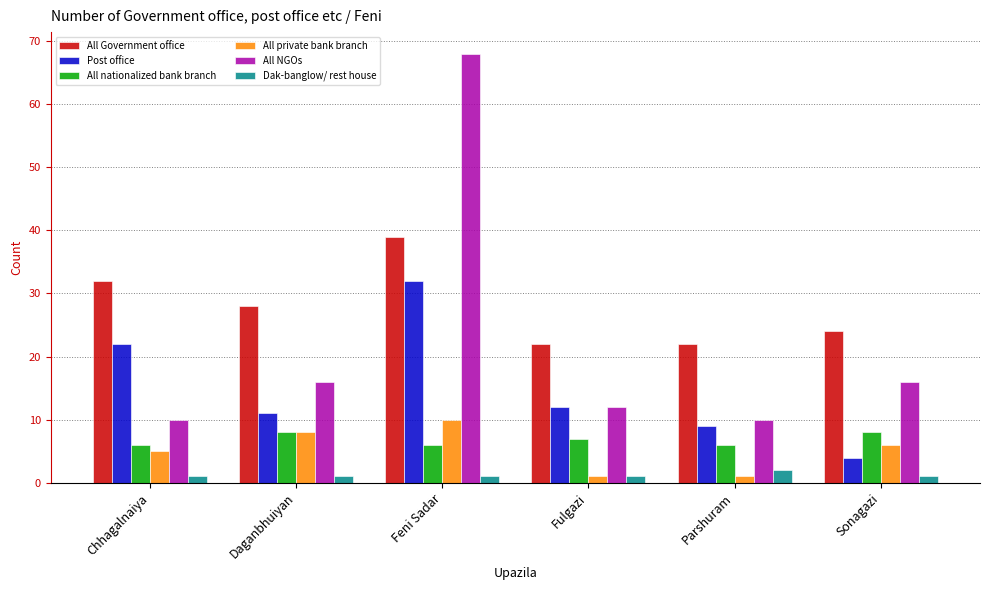

The value of All private bank branch at Fulgazi is 1. True or false?

True